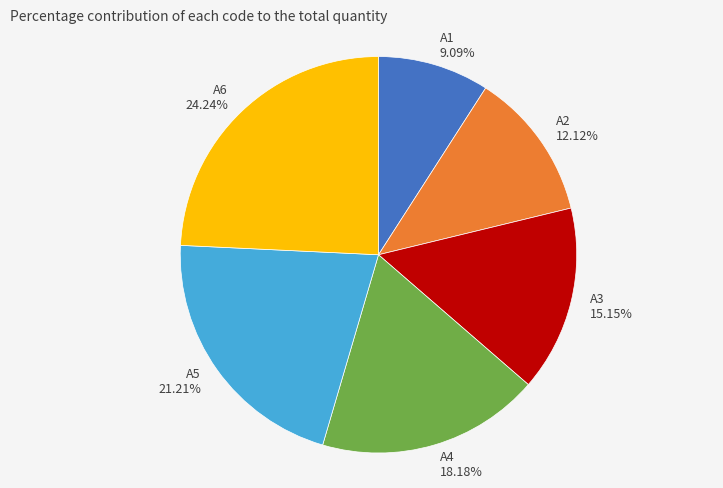

Rank the categories by value from highest to lowest.

A6, A5, A4, A3, A2, A1